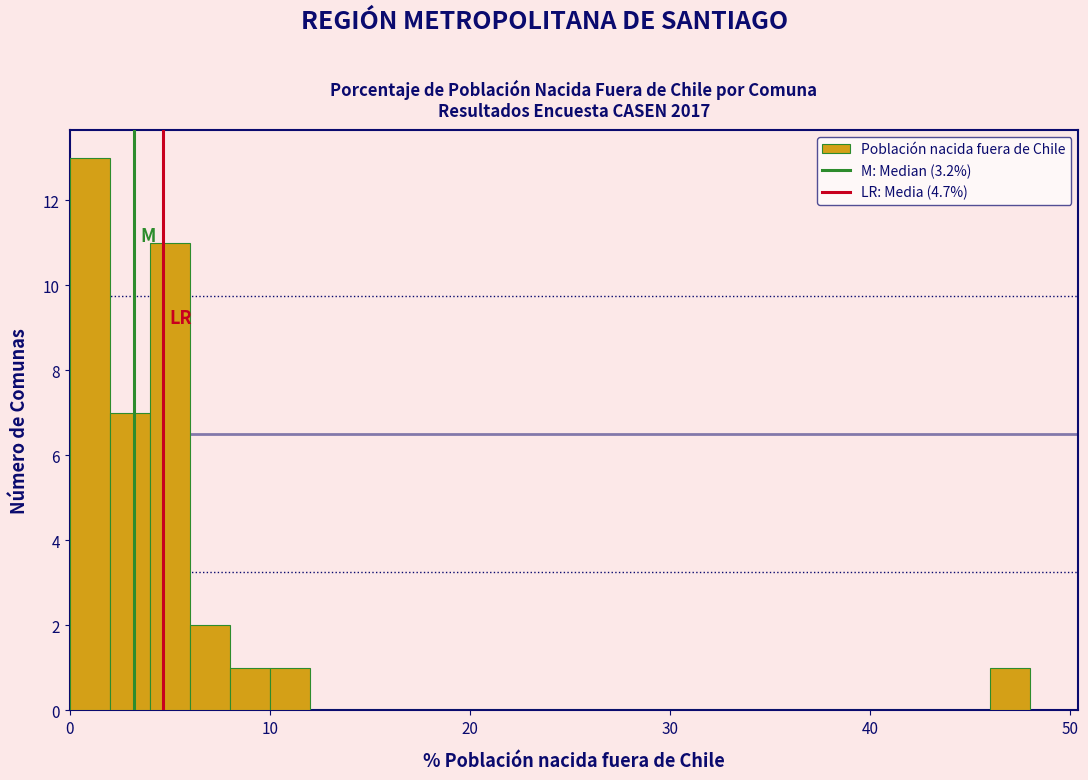

Read against the x-axis, roughly where is the centre of the tallest bar?

1